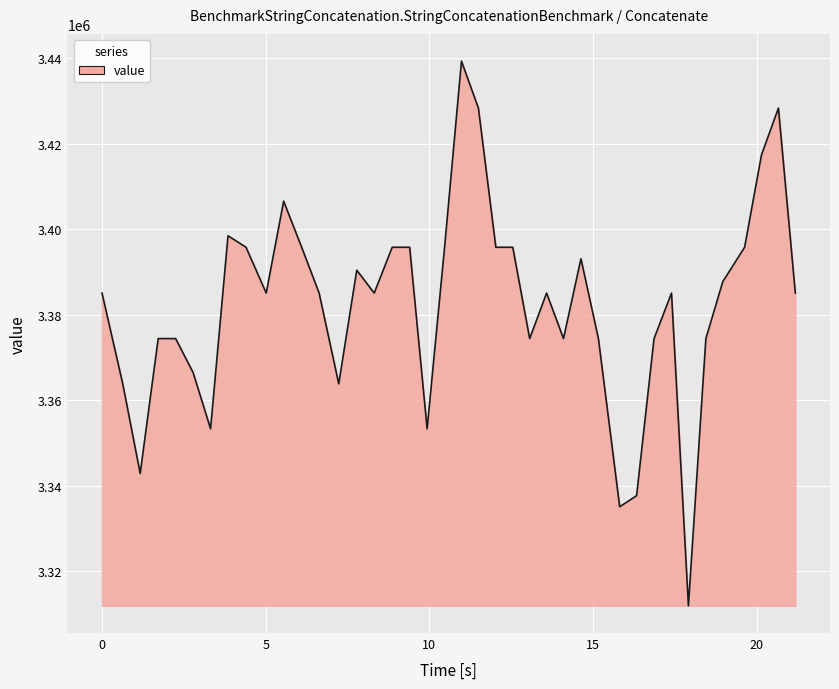

What is the minimum value shown in the chart?

3311934.2